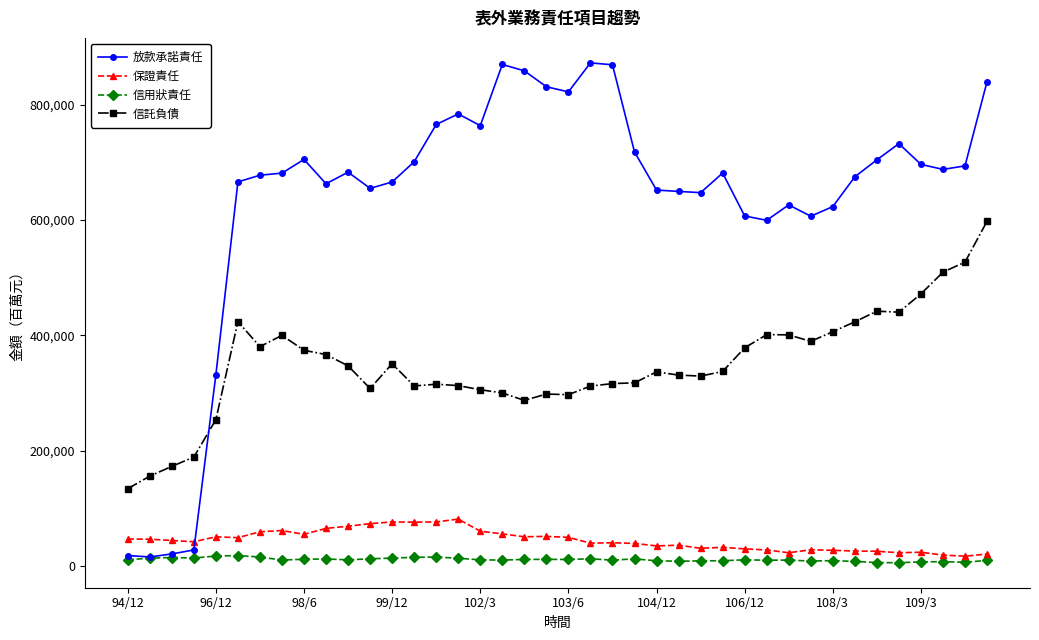

How many intersections are there between 放款承諾責任 and 保證責任?

1